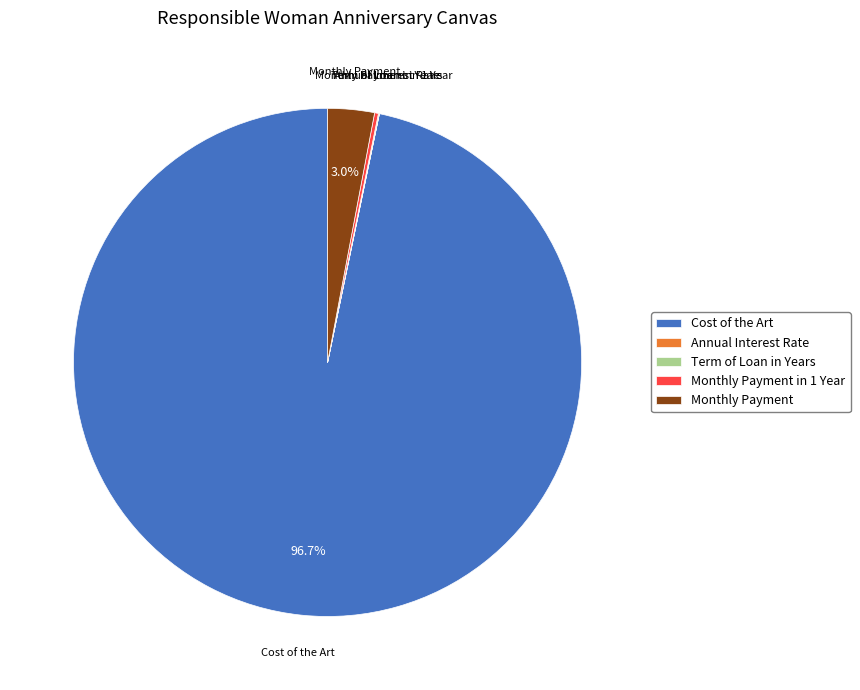

Which slice is the largest?

Cost of the Art